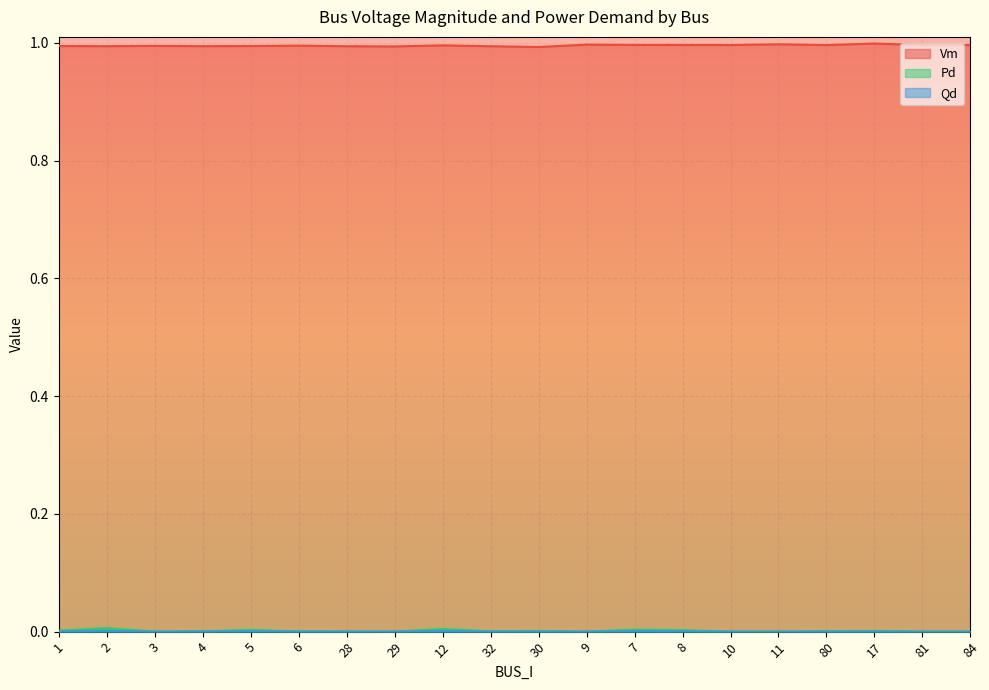

What is the label of the 8th point from the left?

29